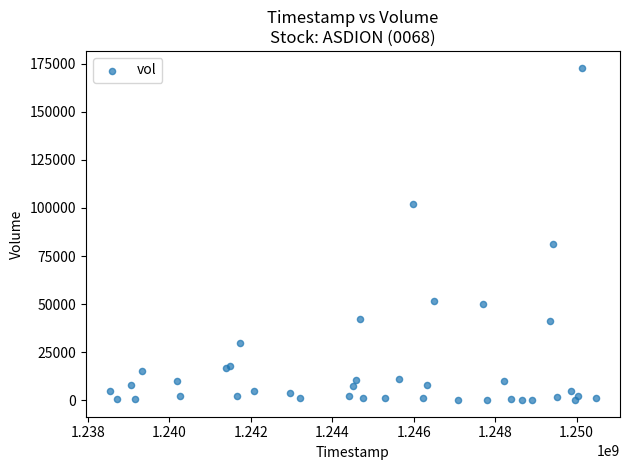

What Y value in the scatter plot is closest to 86550?

81400